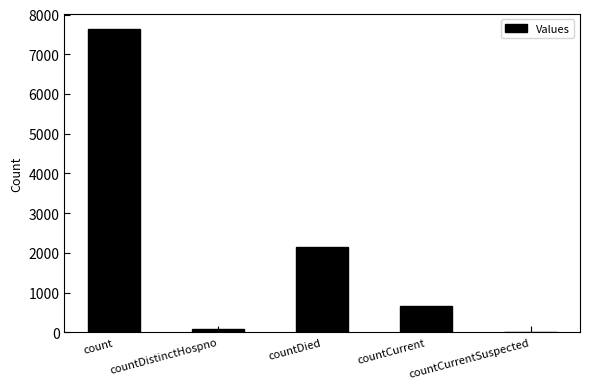

How many categories are shown in the chart?

5